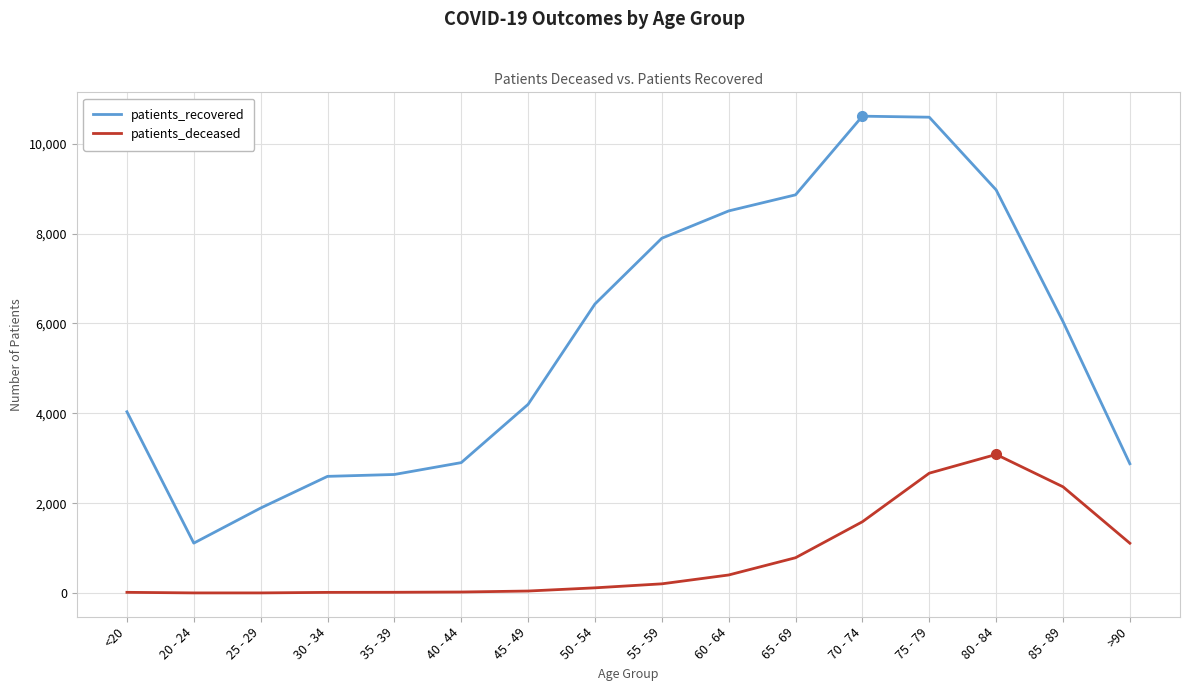

Is it true that patients_recovered equals 1058 at 45 - 49?

False